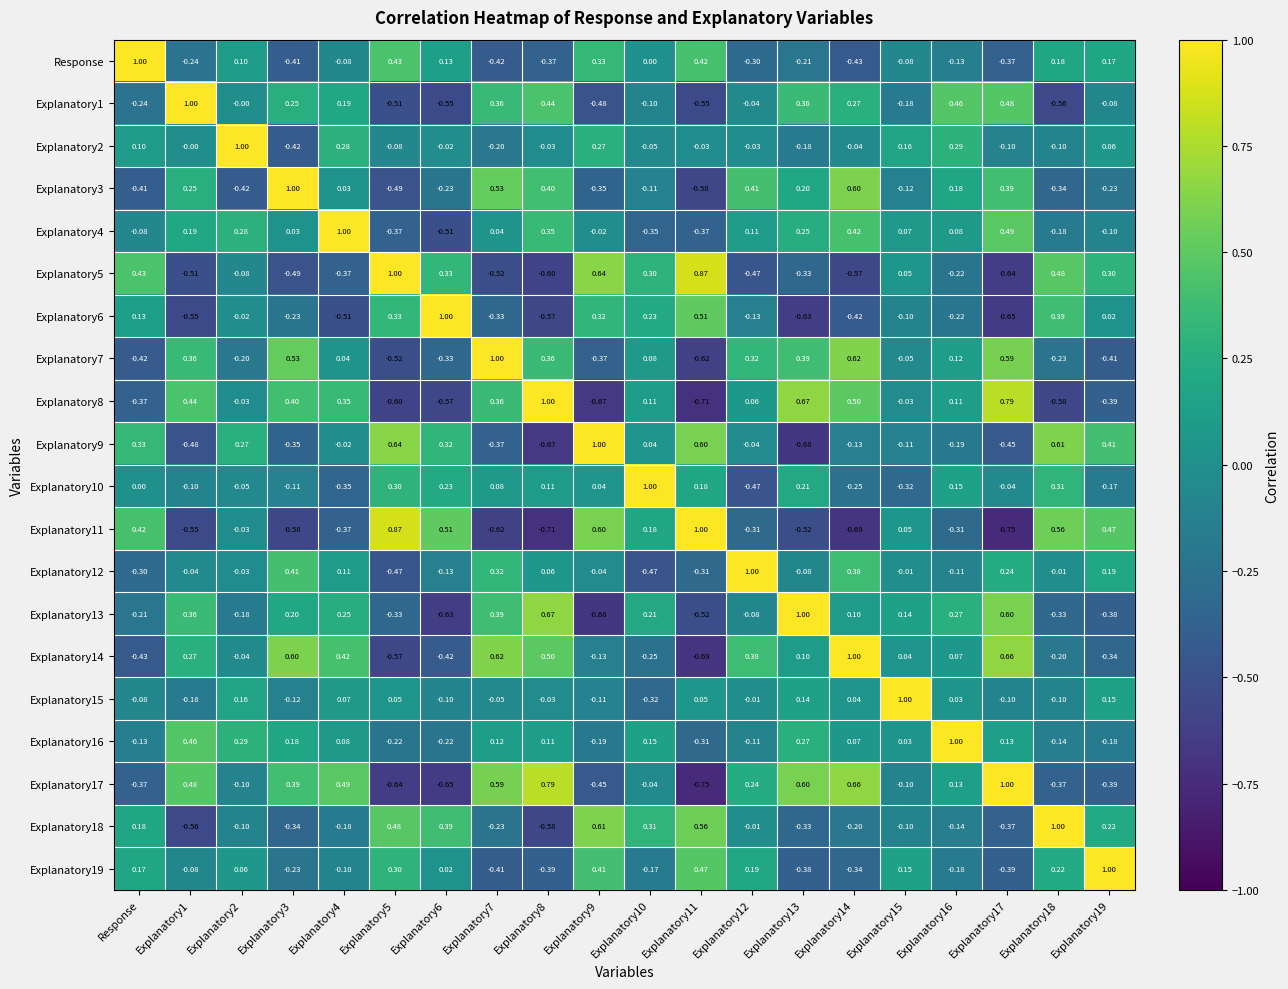

How many values in Explanatory17 are above zero?

10